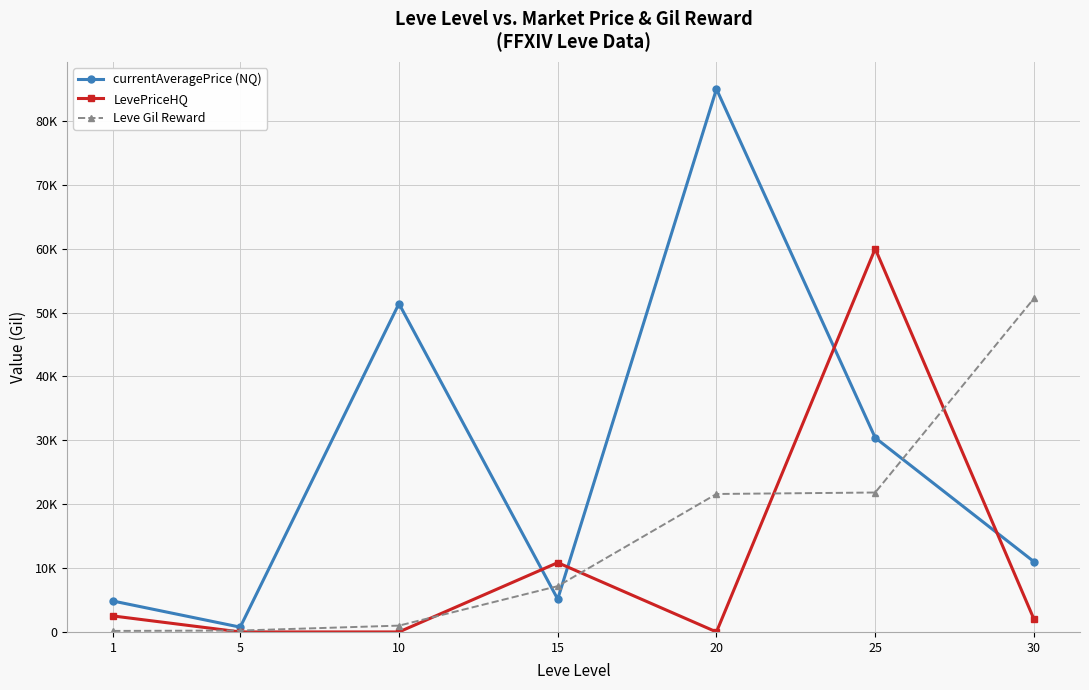

Which has a higher value, 20 or 30?

20